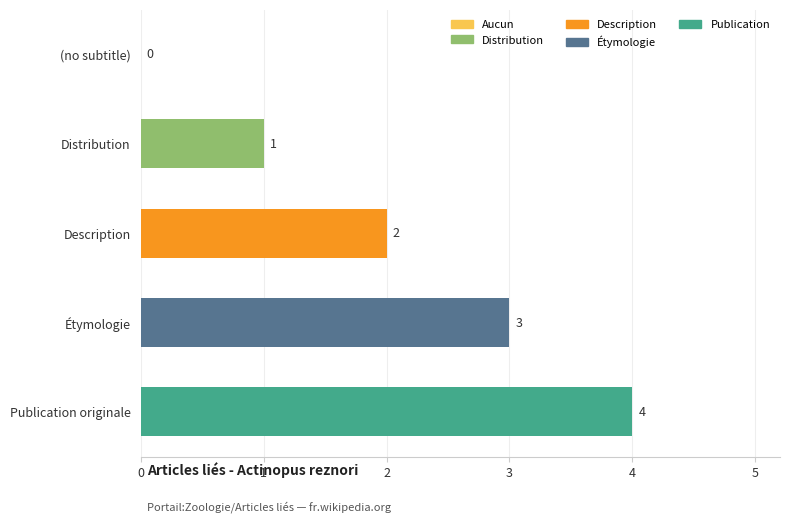

At which label is the value closest to 2?

Description